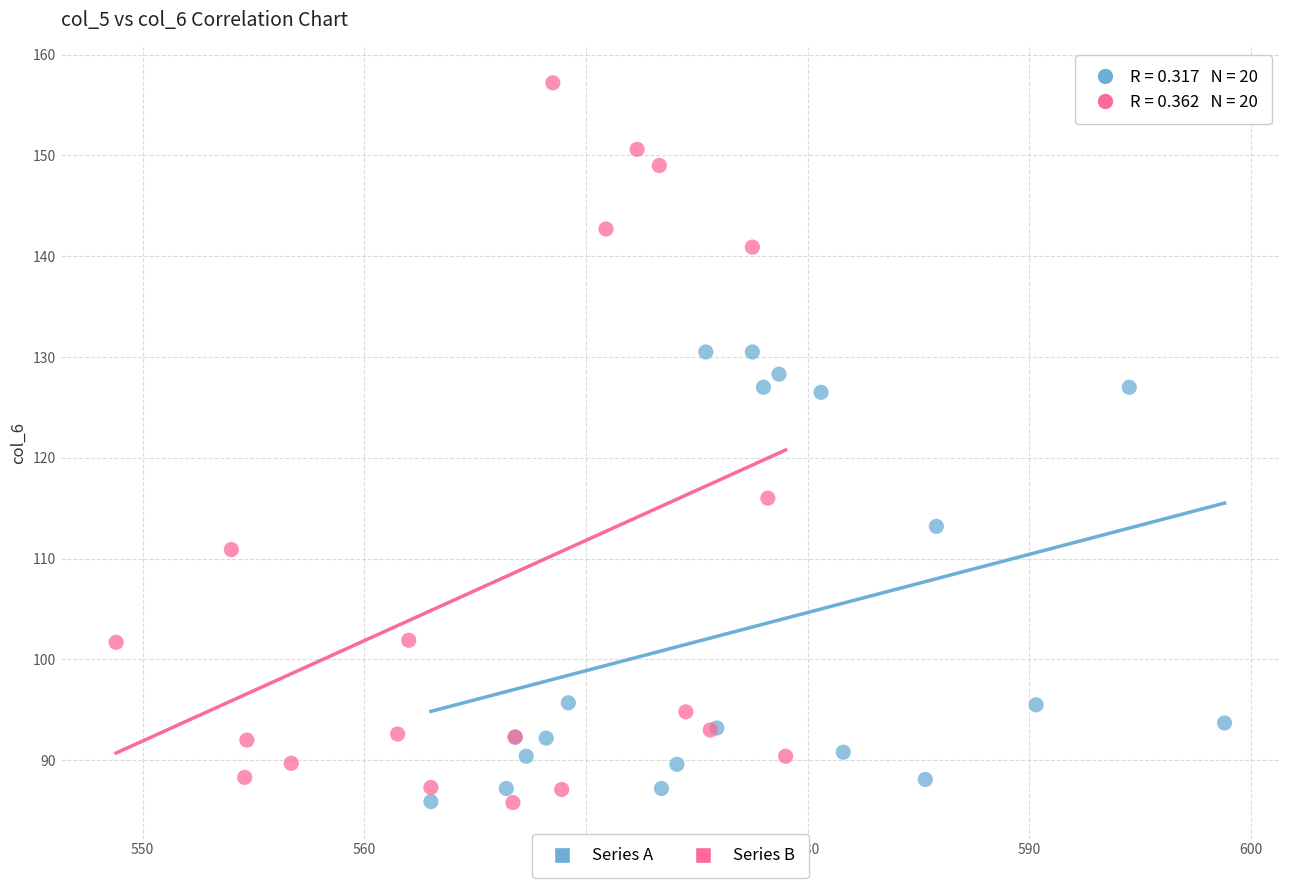

Which series has the widest spread of Y values?

Series B